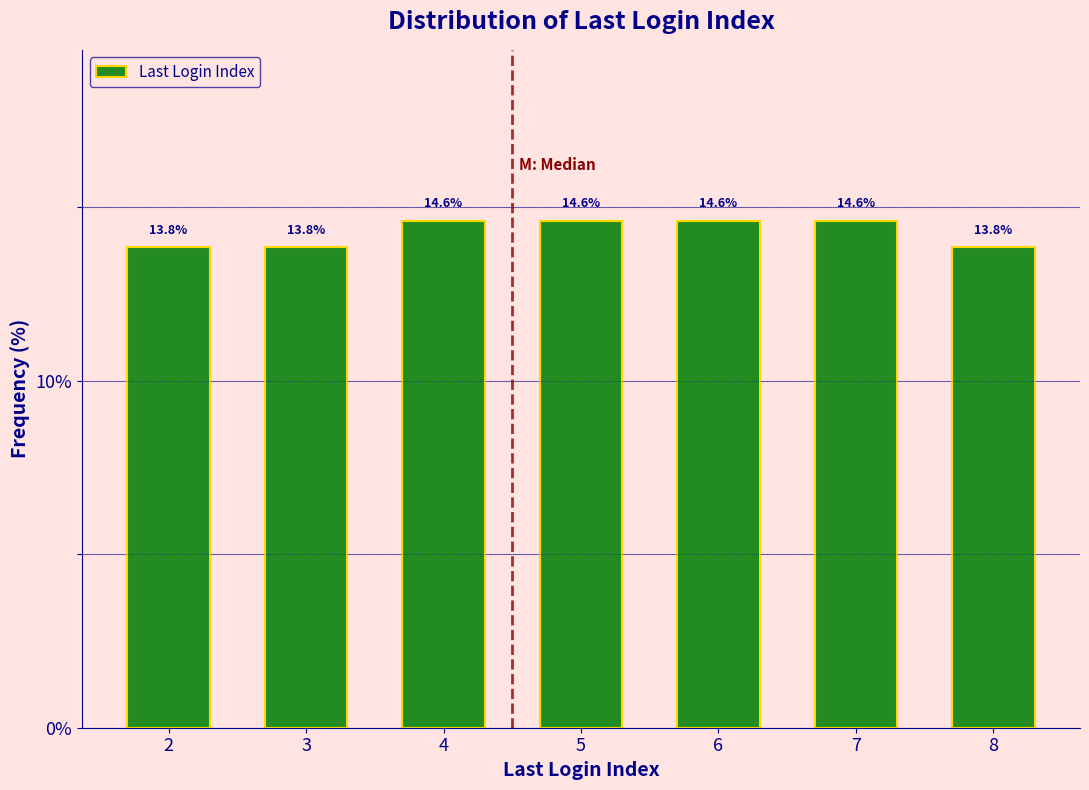

Reading left to right, extract all data points from this chart.

2=13.8	3=13.8	4=14.6	5=14.6	6=14.6	7=14.6	8=13.8